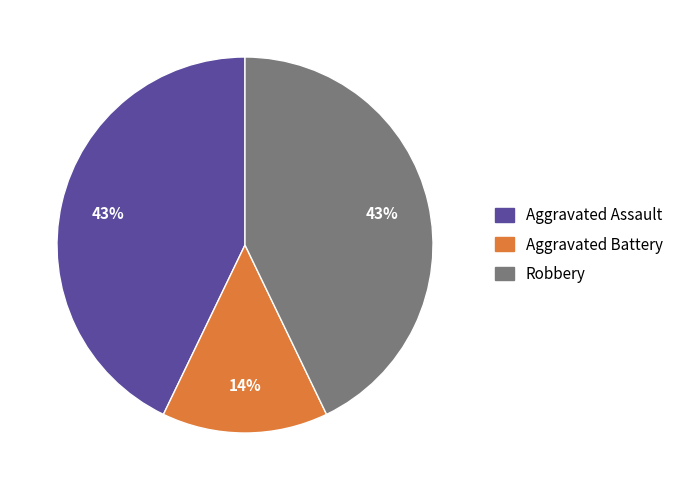

Do Aggravated Battery and Robbery together represent more than half of the pie?

Yes